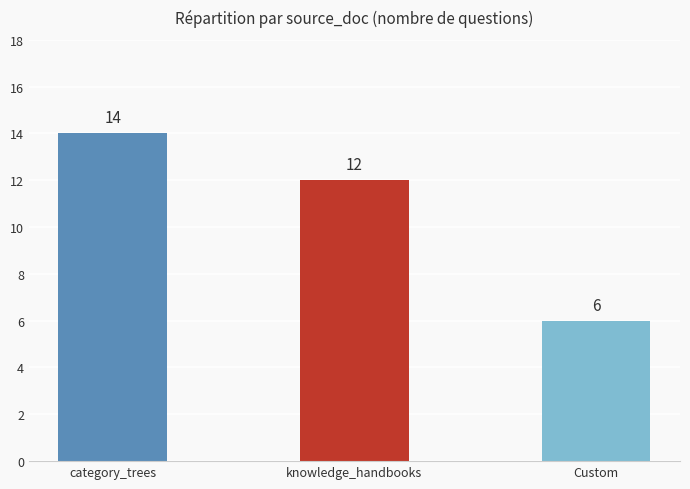

What is the smallest value displayed?

6